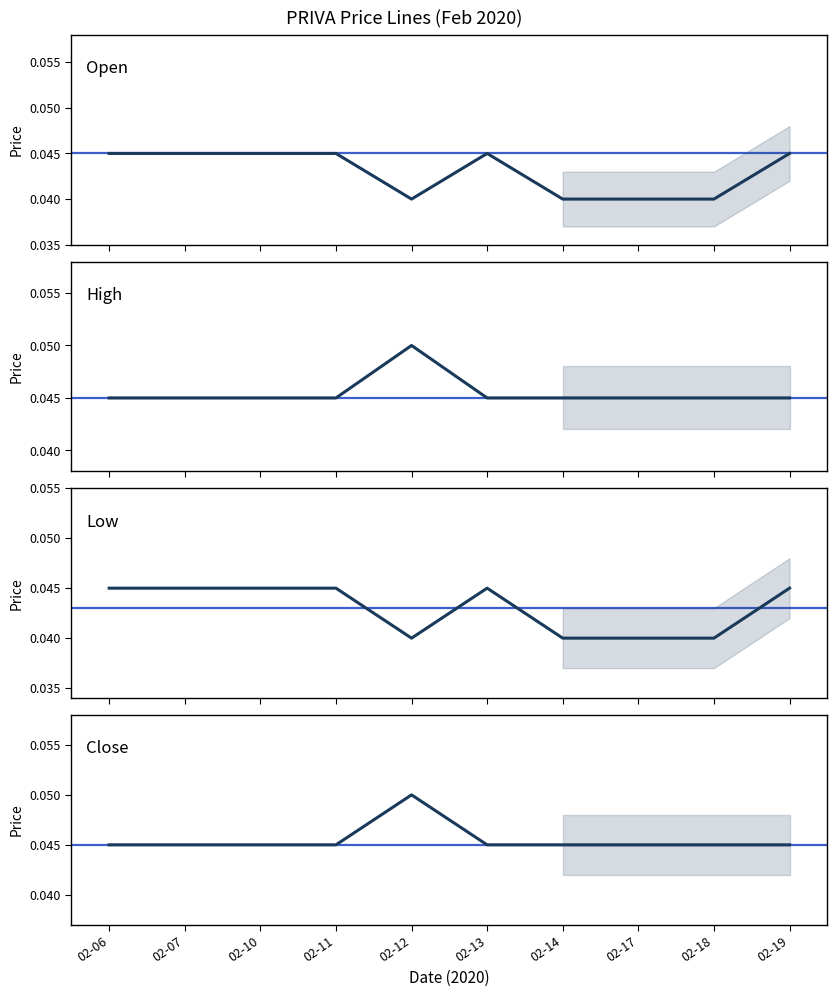

The close series shows 0.0 at 02-06. True or false?

True